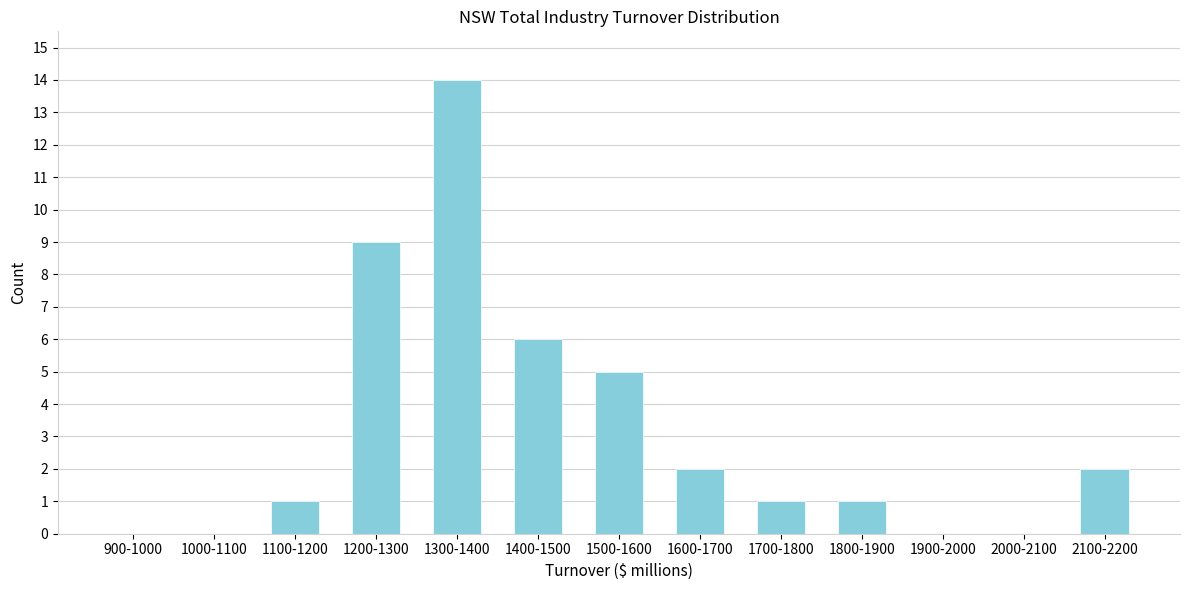

Reading right to left, transcribe all the data shown in this chart.

2100-2200=2	2000-2100=0	1900-2000=0	1800-1900=1	1700-1800=1	1600-1700=2	1500-1600=5	1400-1500=6	1300-1400=14	1200-1300=9	1100-1200=1	1000-1100=0	900-1000=0